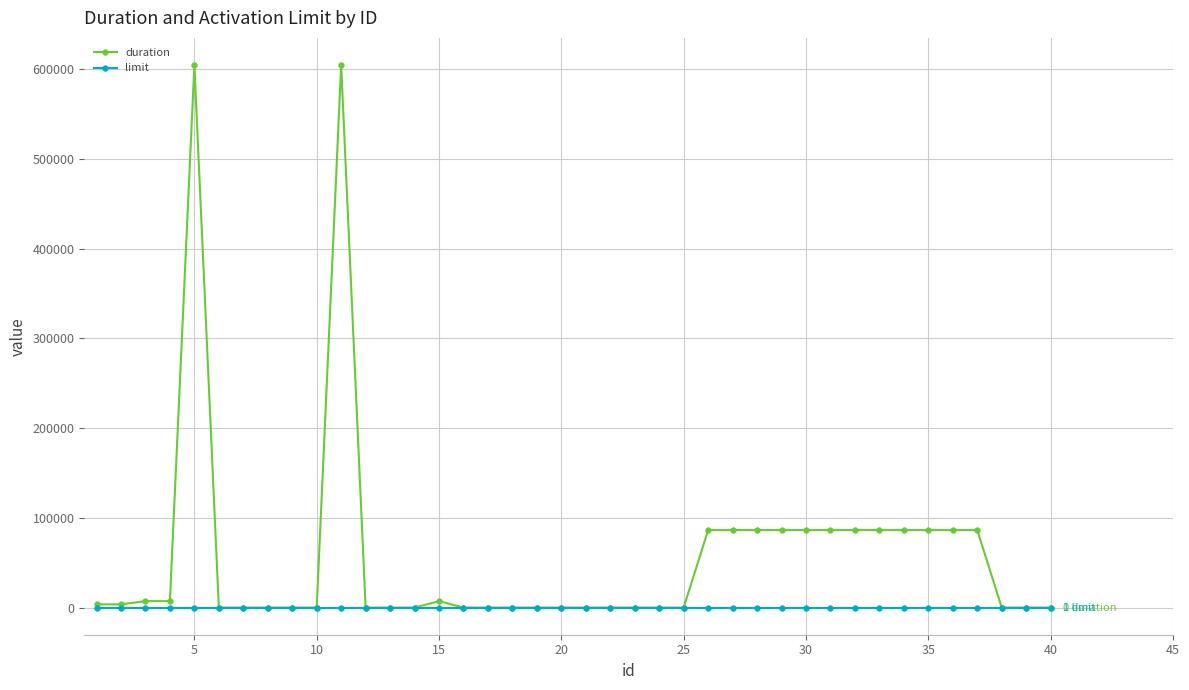

What is the difference between the maximum and minimum values in the duration series?

604800